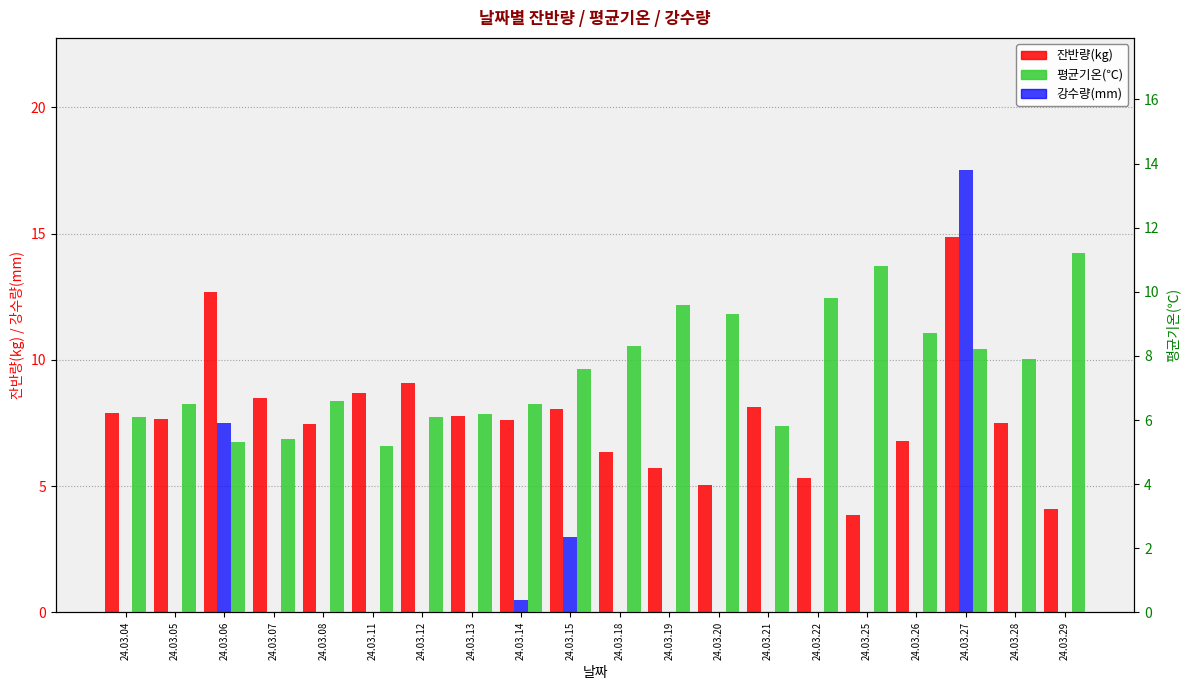

Reading left to right, list all the values displayed in this chart.

잔반량(kg): 7.9	7.7	12.7	8.5	7.4	8.7	9.1	7.8	7.6	8.1	6.3	5.7	5.1	8.1	5.3	3.9	6.8	14.8	7.5	4.1
강수량(mm): 0.0	0.0	7.5	0.0	0.0	0.0	0.0	0.0	0.5	3.0	0.0	0.0	0.0	0.0	0.0	0.0	0.0	17.5	0.0	0.0
평균기온(℃): 6.1	6.5	5.3	5.4	6.6	5.2	6.1	6.2	6.5	7.6	8.3	9.6	9.3	5.8	9.8	10.8	8.7	8.2	7.9	11.2